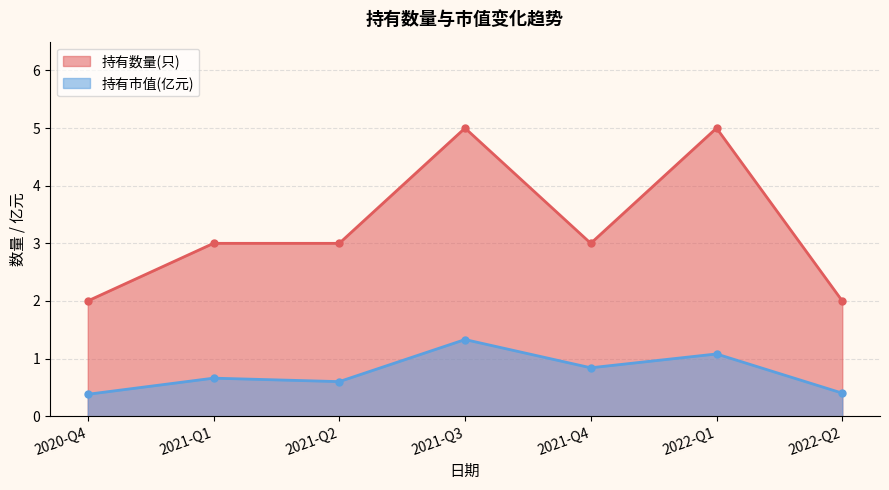

Which series has the largest total across all categories?

持有数量(只)